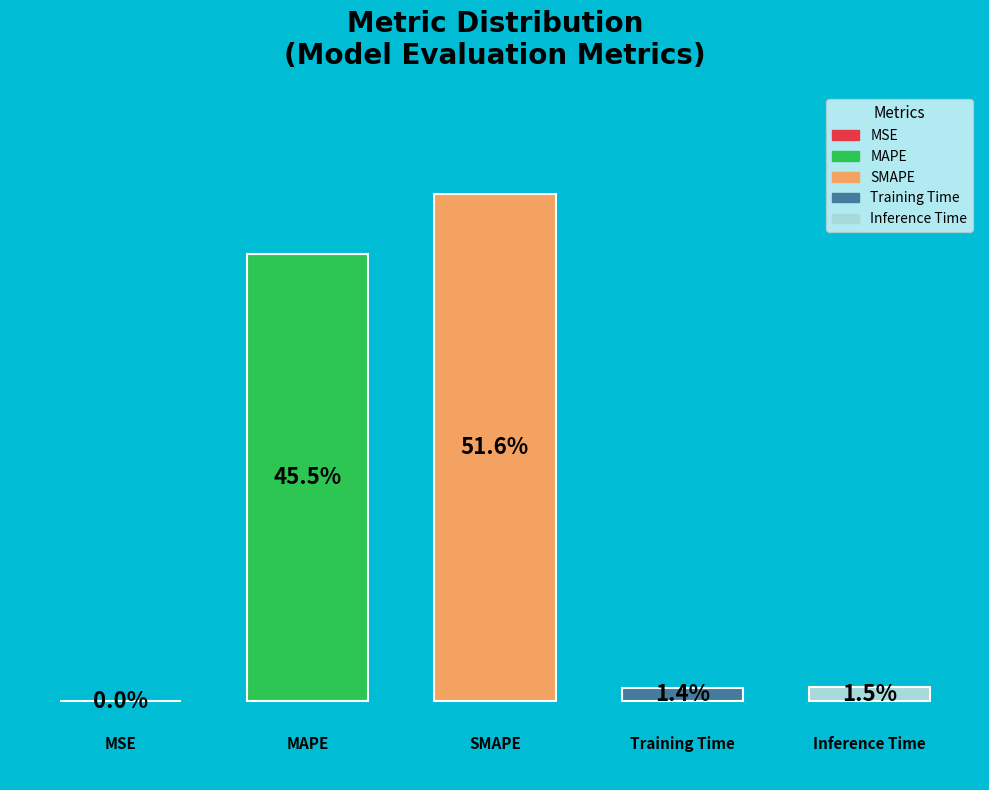

True or false: Training Time accounts for 1% of the total.

True